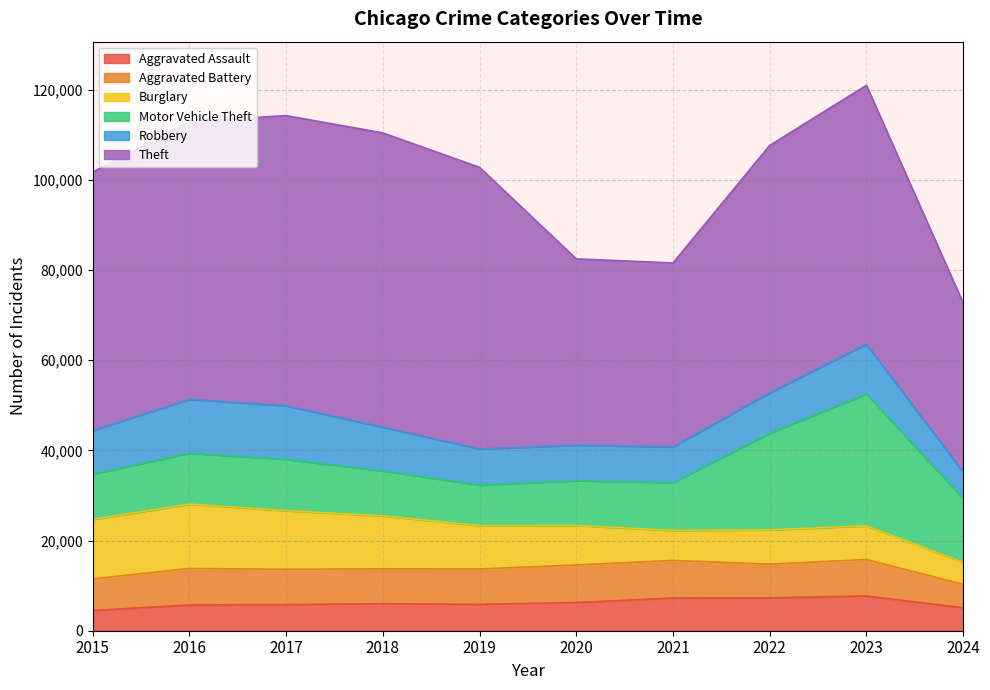

How many times do Burglary and Aggravated Assault cross each other?

3